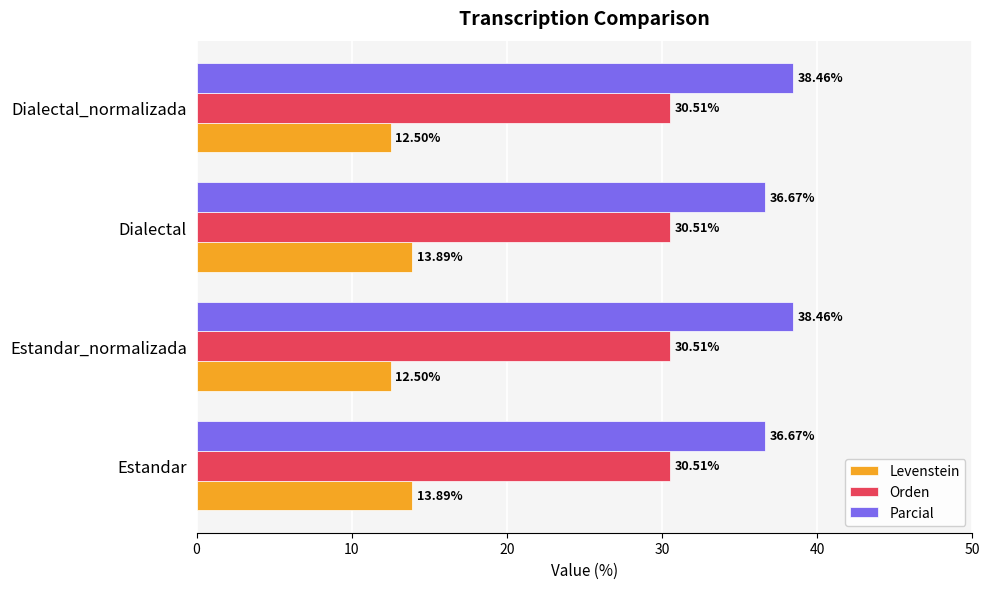

Rank the series by their maximum value, from lowest to highest.

Levenstein, Orden, Parcial